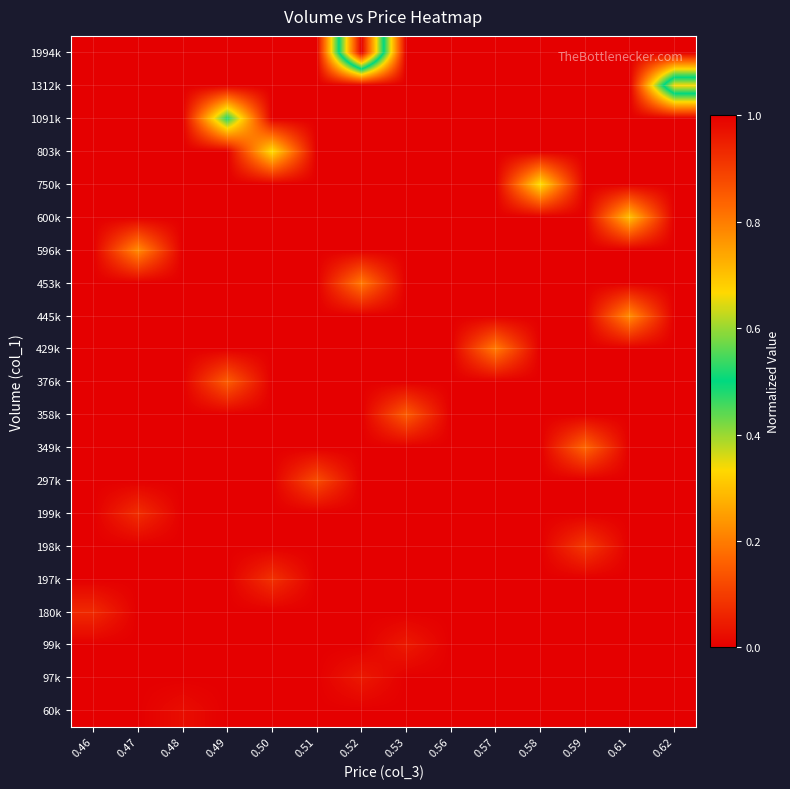

Count the number of data series in this chart.

21